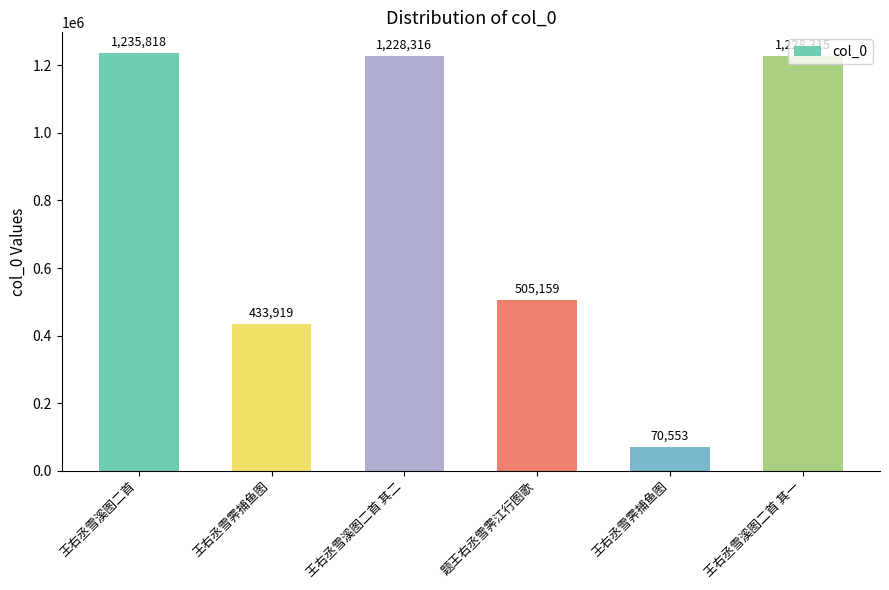

List the labels in order of value, largest first.

王右丞雪溪图二首, 王右丞雪溪图二首 其二, 王右丞雪溪图二首 其一, 题王右丞雪霁江行图歌, 王右丞雪霁捕鱼图, 王右丞雪霁捕鱼图